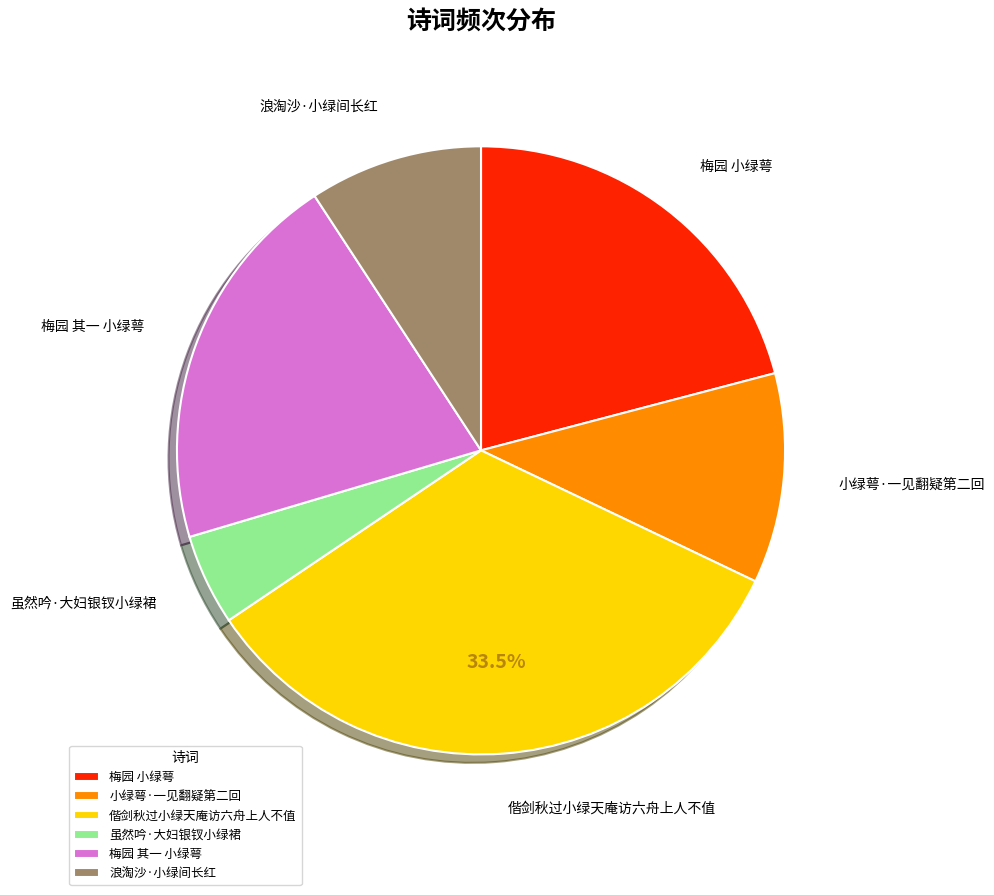

To the nearest percent, what portion does 虽然吟·大妇银钗小绿裙 represent?

5%